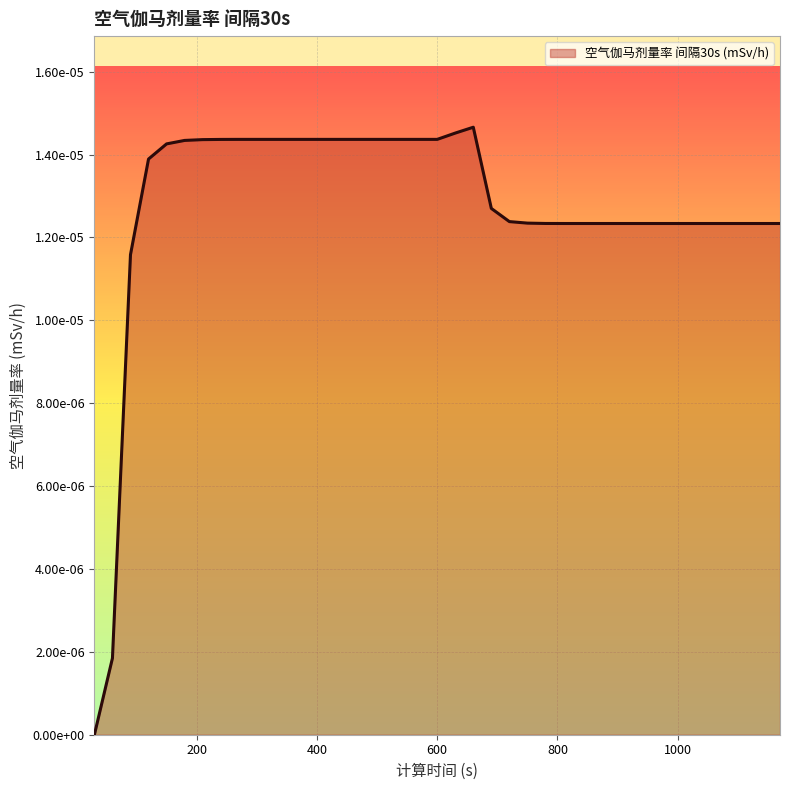

Does the chart have visible grid lines?

Yes